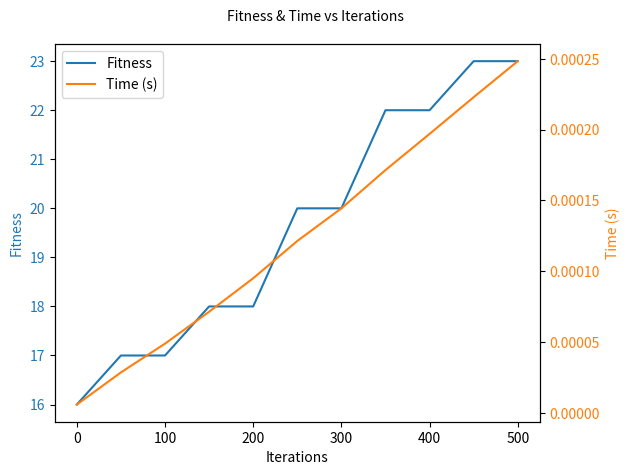

The value of Fitness at 400 is 34.7. True or false?

False